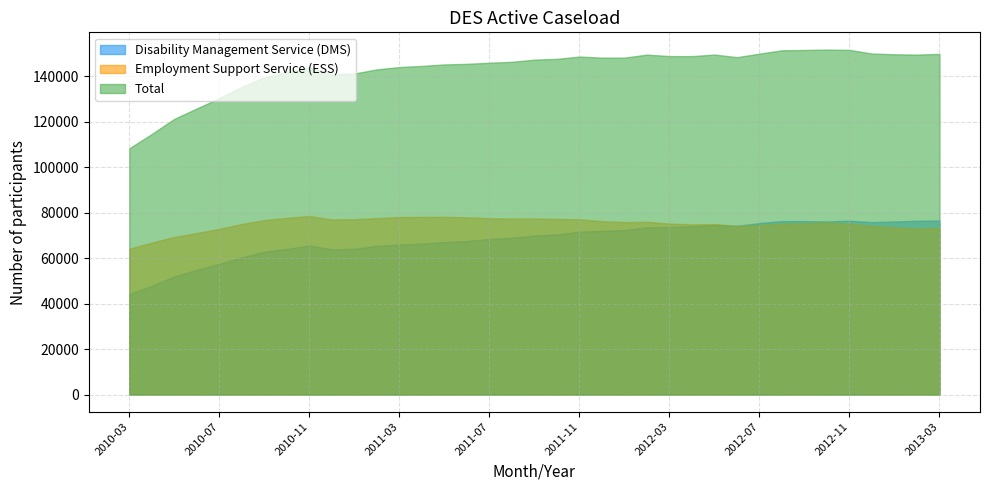

At which label is Employment Support Service (ESS) closest to 71256?

2010-06